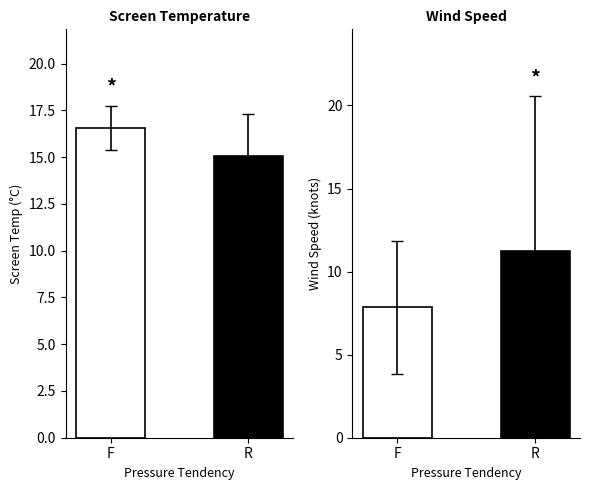

Read the Screen Temperature value at R.

15.1